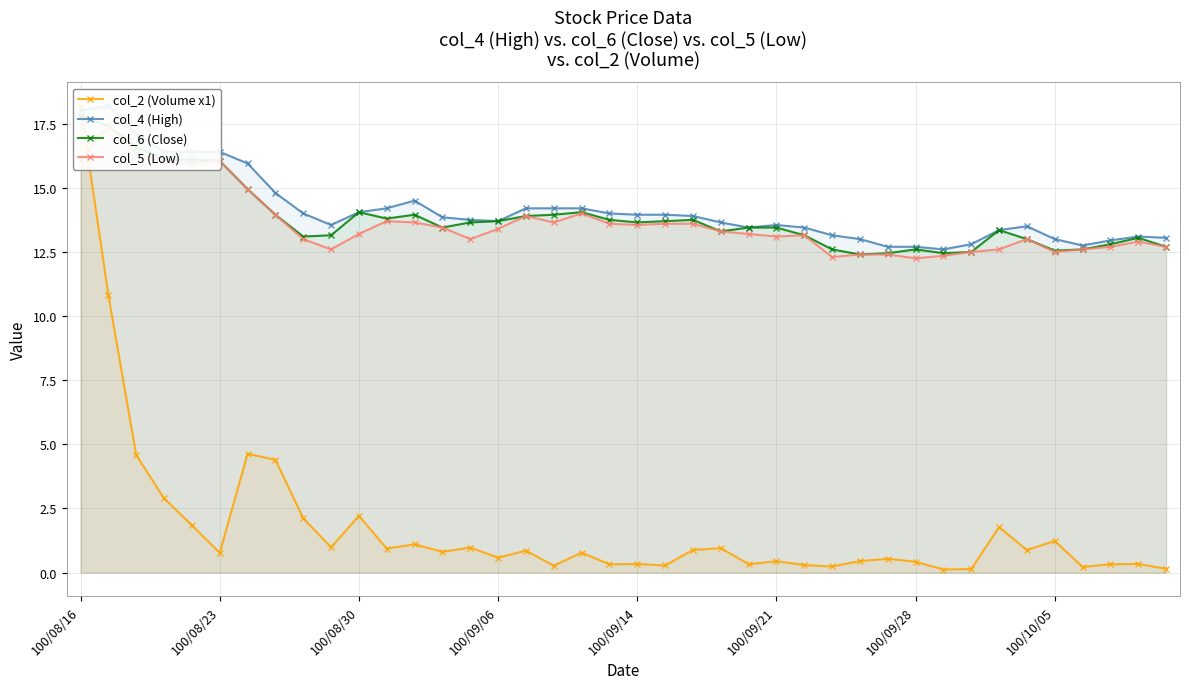

What is the total value across all series at 33?

41.1